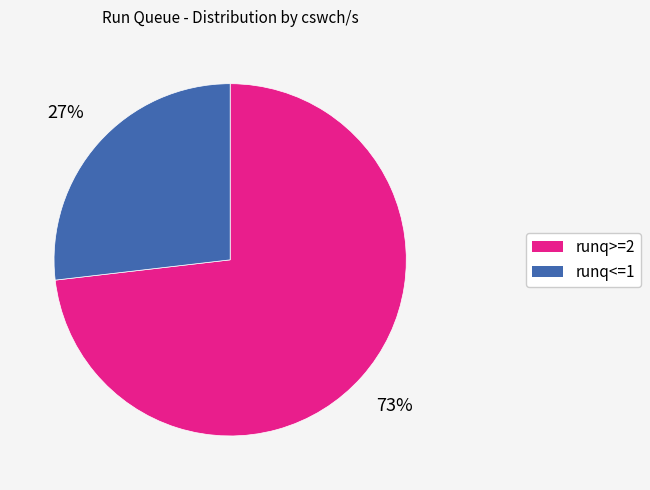

To the nearest percent, what is the average slice percentage?

50%